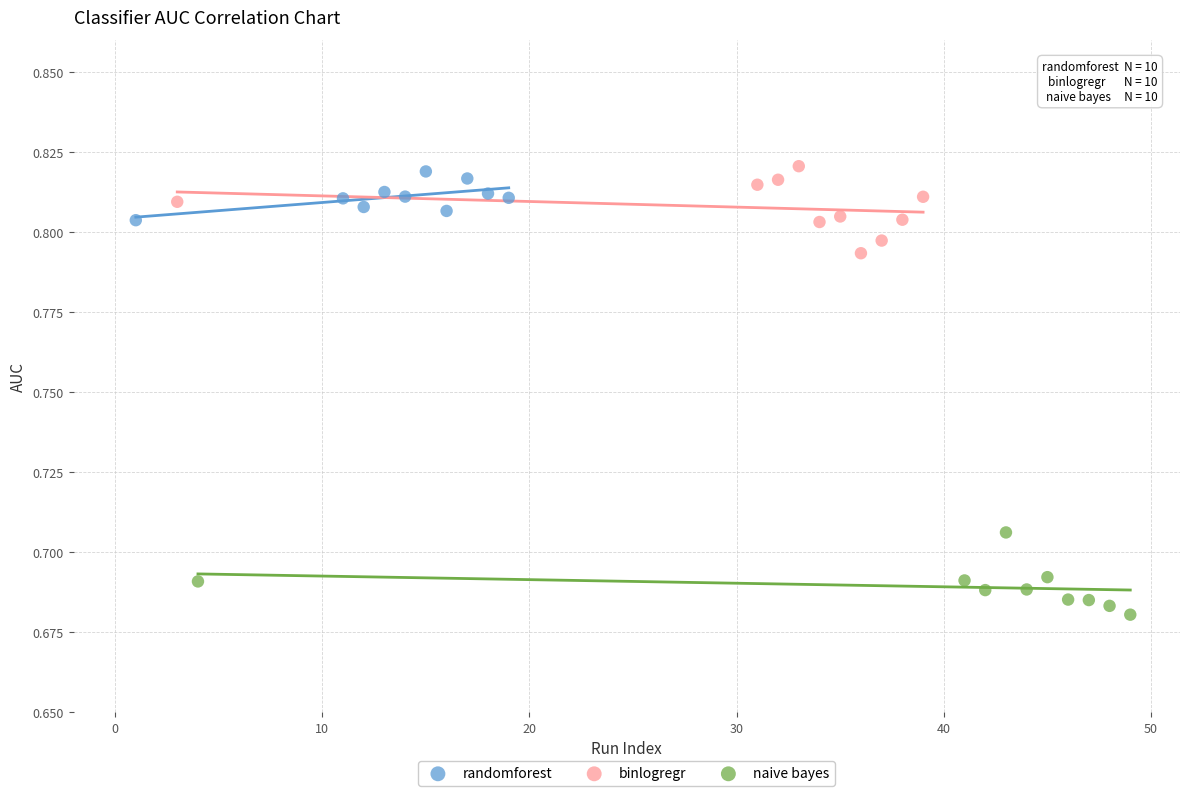

What are all the series names shown in the legend?

randomforest, binlogregr, naive bayes